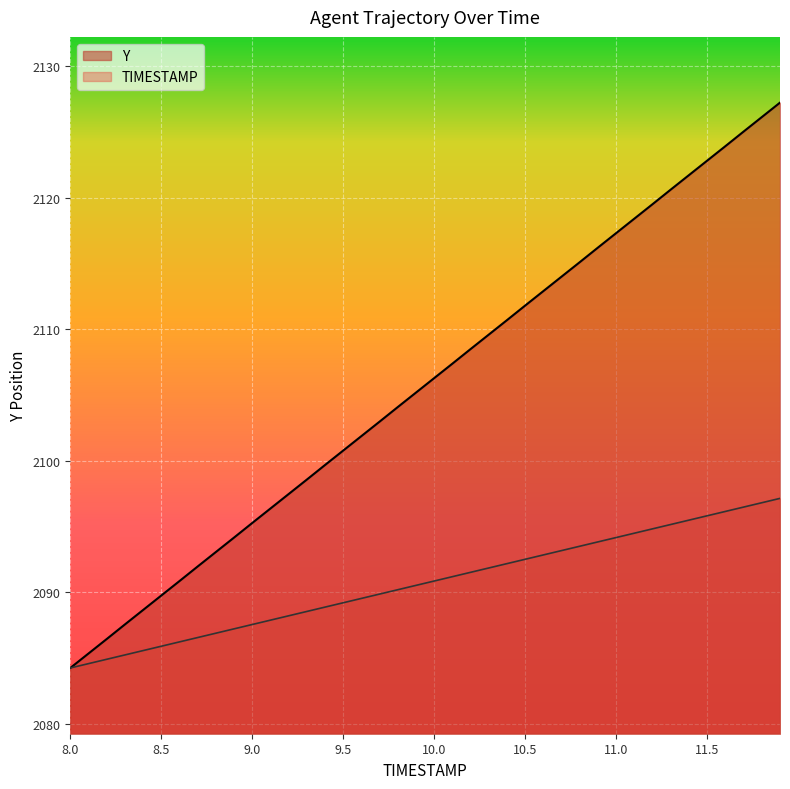

How many data points in Y are above 2106?

20